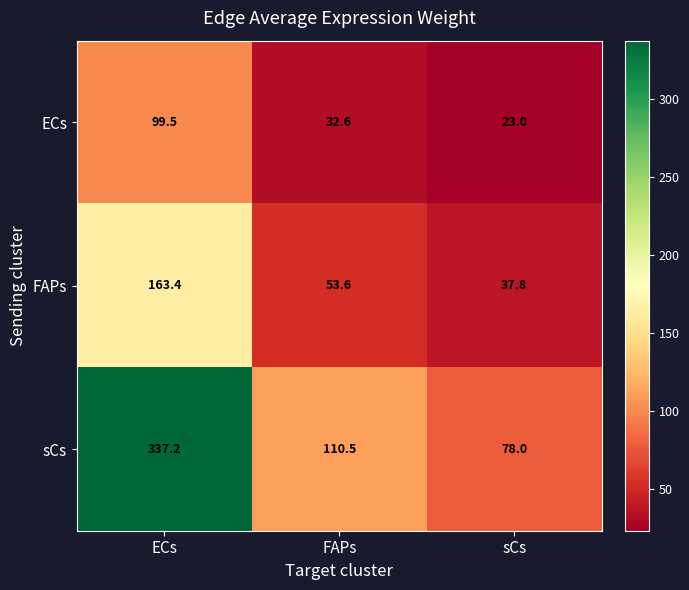

Rank the series at FAPs from highest to lowest value.

sCs, FAPs, ECs